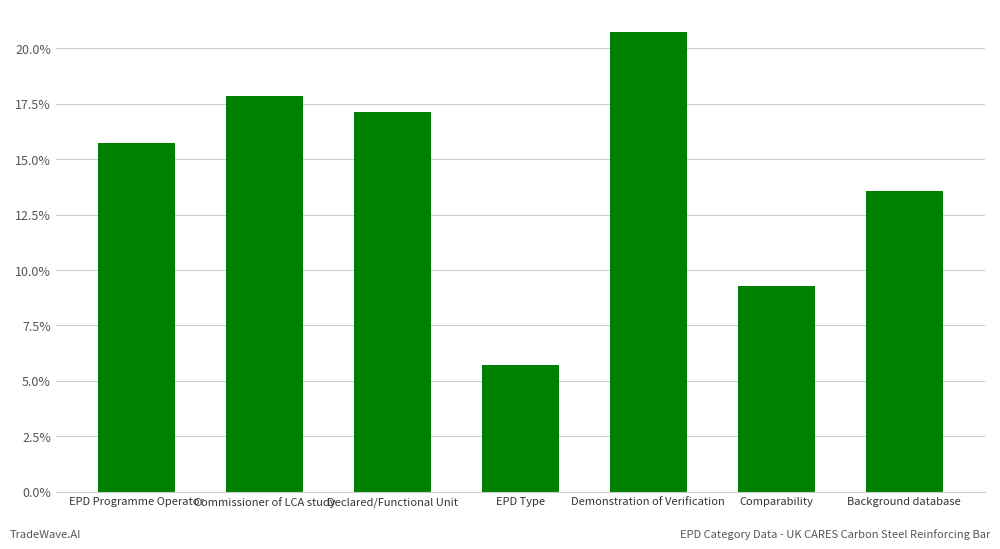

What is the average value?

14.3